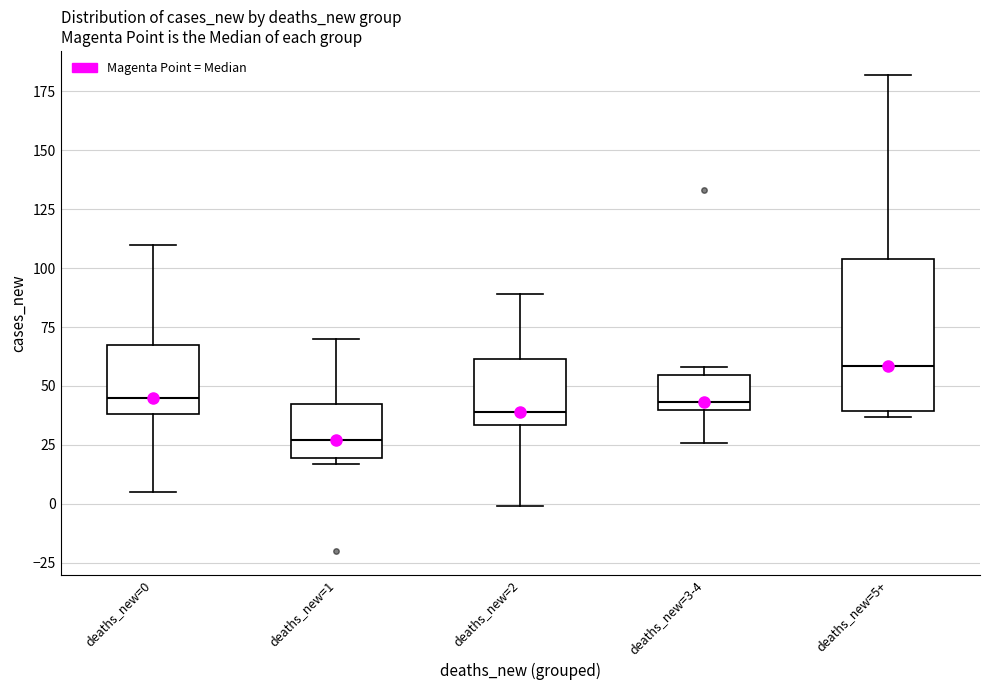

Reading left to right, read every box against the y-axis: the position of its median line, the range the box covers, and the ends of its whiskers. The values are not printed on the chart, so give them approximately, as read against the axis.

deaths_new=0: median 45, box 40 to 70, whiskers 5 to 110
deaths_new=1: median 25, box 20 to 45, whiskers 15 to 70
deaths_new=2: median 40, box 35 to 60, whiskers 0 to 90
deaths_new=3-4: median 45, box 40 to 55, whiskers 25 to 60
deaths_new=5+: median 60, box 40 to 105, whiskers 35 to 180